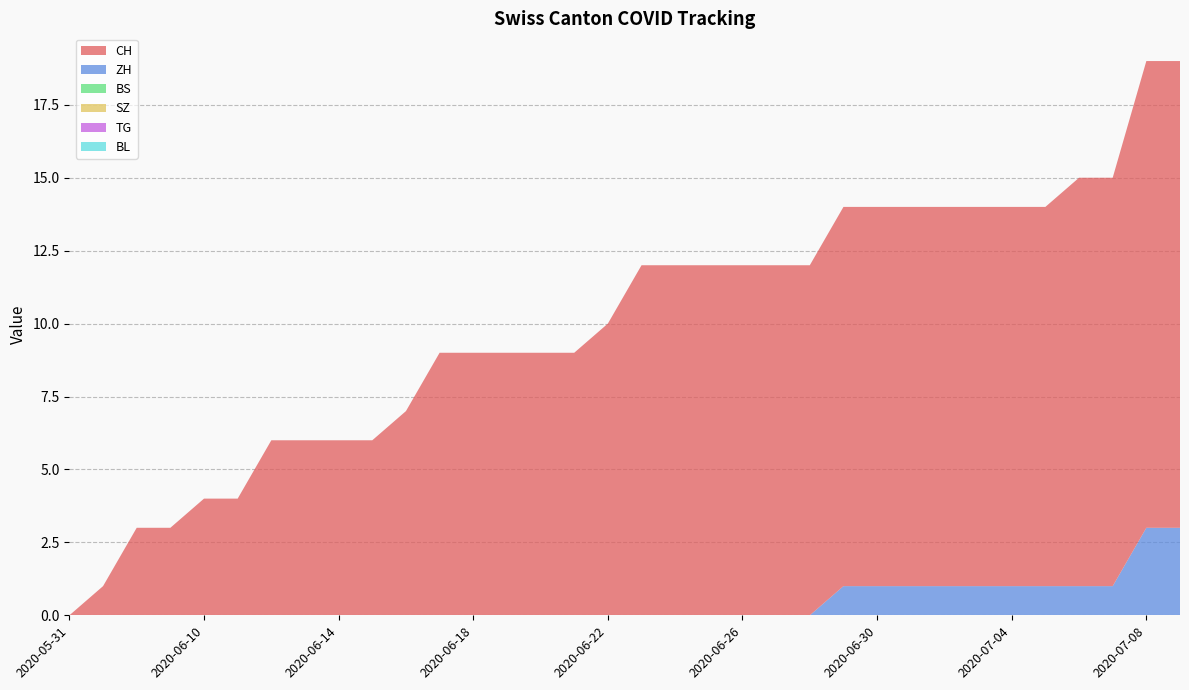

Reading left to right, list all the values displayed in this chart.

CH: 0=0	1=1	2=3	3=3	4=4	5=4	6=6	7=6	8=6	9=6	10=7	11=9	12=9	13=9	14=9	15=9	16=10	17=12	18=12	19=12	20=12	21=12	22=12	23=13	24=13	25=13	26=13	27=13	28=13	29=13	30=14	31=14	32=16	33=16
ZH: 0=0	1=0	2=0	3=0	4=0	5=0	6=0	7=0	8=0	9=0	10=0	11=0	12=0	13=0	14=0	15=0	16=0	17=0	18=0	19=0	20=0	21=0	22=0	23=1	24=1	25=1	26=1	27=1	28=1	29=1	30=1	31=1	32=3	33=3
BS: 0=0	1=0	2=0	3=0	4=0	5=0	6=0	7=0	8=0	9=0	10=0	11=0	12=0	13=0	14=0	15=0	16=0	17=0	18=0	19=0	20=0	21=0	22=0	23=0	24=0	25=0	26=0	27=0	28=0	29=0	30=0	31=0	32=0	33=0
SZ: 0=0	1=0	2=0	3=0	4=0	5=0	6=0	7=0	8=0	9=0	10=0	11=0	12=0	13=0	14=0	15=0	16=0	17=0	18=0	19=0	20=0	21=0	22=0	23=0	24=0	25=0	26=0	27=0	28=0	29=0	30=0	31=0	32=0	33=0
TG: 0=0	1=0	2=0	3=0	4=0	5=0	6=0	7=0	8=0	9=0	10=0	11=0	12=0	13=0	14=0	15=0	16=0	17=0	18=0	19=0	20=0	21=0	22=0	23=0	24=0	25=0	26=0	27=0	28=0	29=0	30=0	31=0	32=0	33=0
BL: 0=0	1=0	2=0	3=0	4=0	5=0	6=0	7=0	8=0	9=0	10=0	11=0	12=0	13=0	14=0	15=0	16=0	17=0	18=0	19=0	20=0	21=0	22=0	23=0	24=0	25=0	26=0	27=0	28=0	29=0	30=0	31=0	32=0	33=0